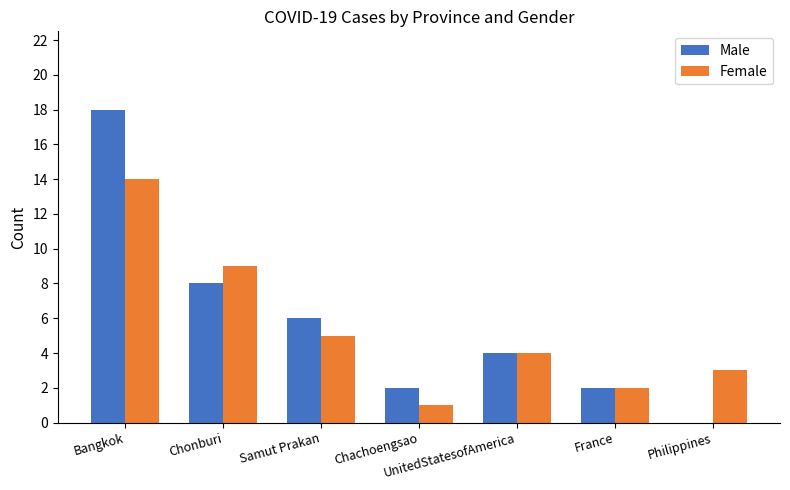

What are all the series names shown in the legend?

Male, Female